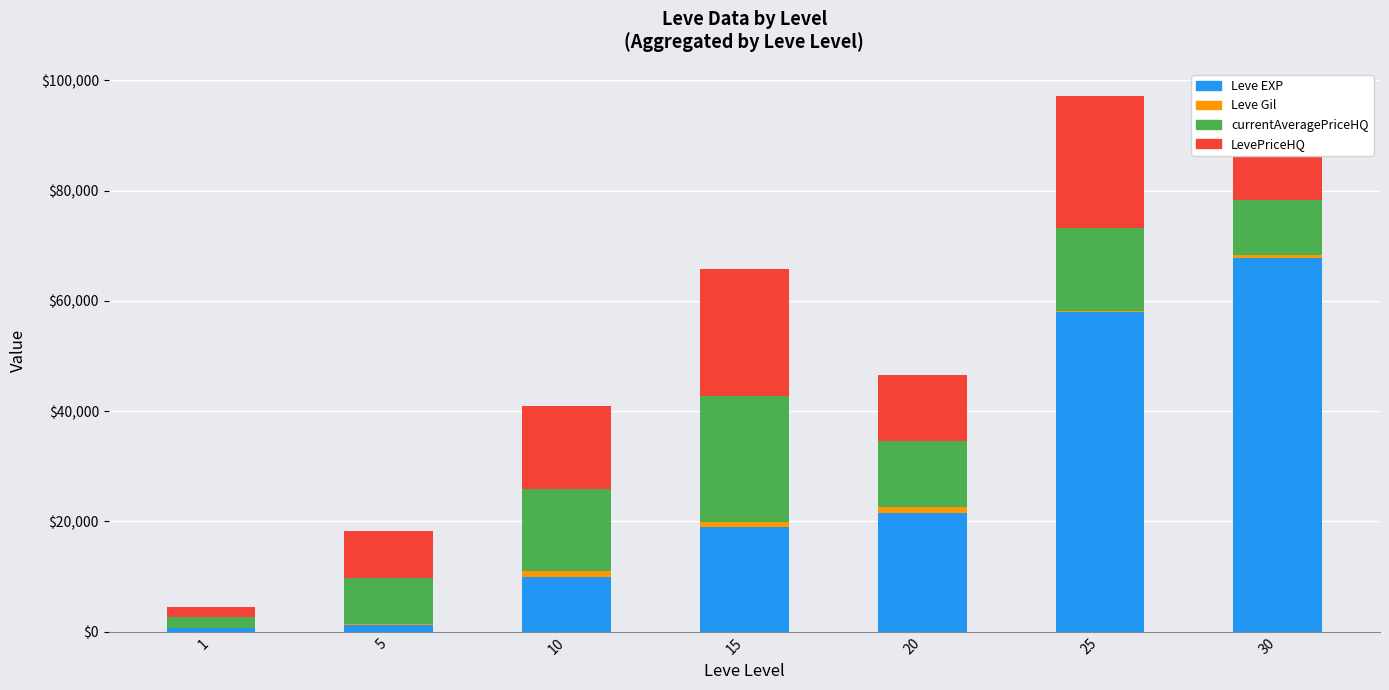

What is the maximum value for Leve EXP?

67730